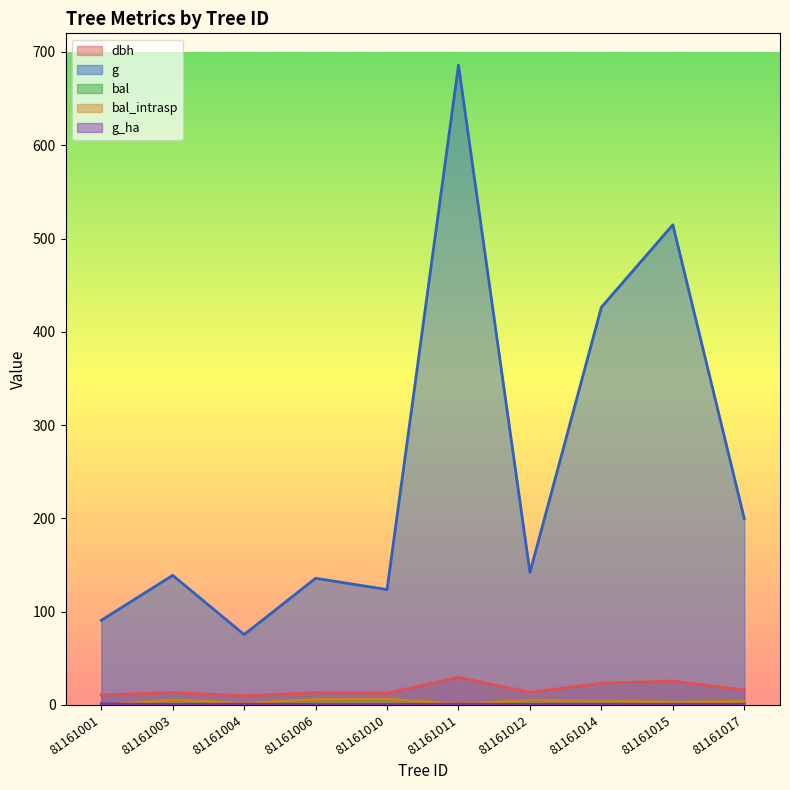

The value of dbh at 81161017 is 15.9. True or false?

True